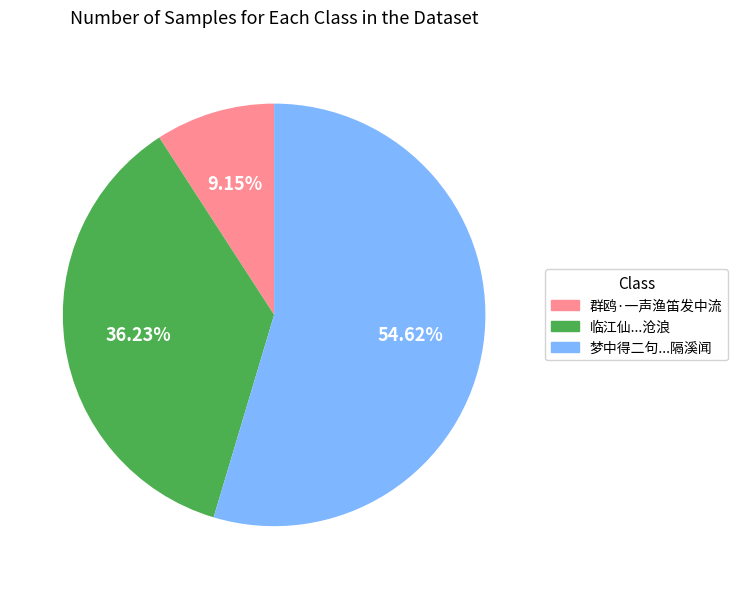

Is there any slice that represents more than half of the pie?

Yes